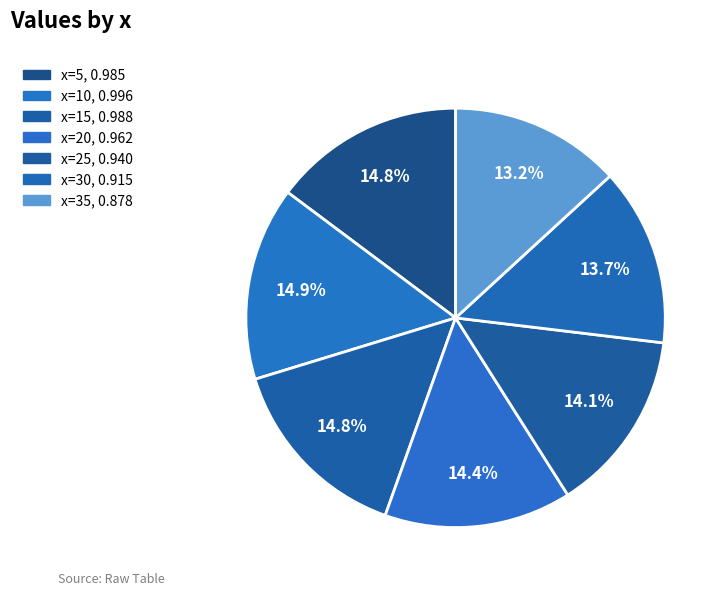

Rank the categories by value from highest to lowest.

10, 15, 5, 20, 25, 30, 35